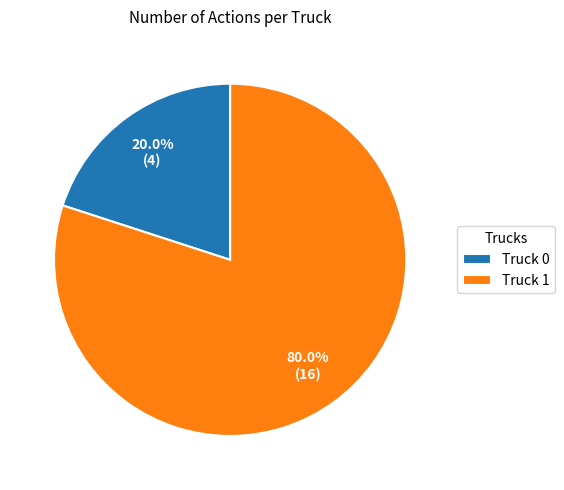

What percentage is NOT represented by Truck 1?

20.0%